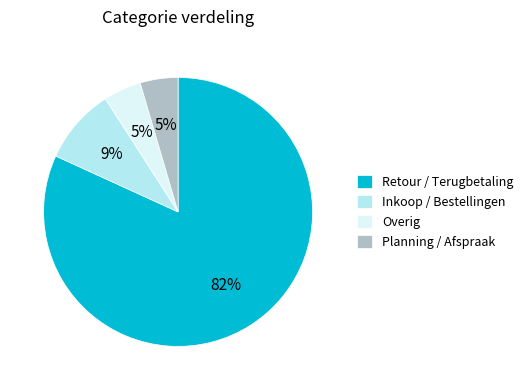

Is it true that Inkoop / Bestellingen is 9% of the pie?

True